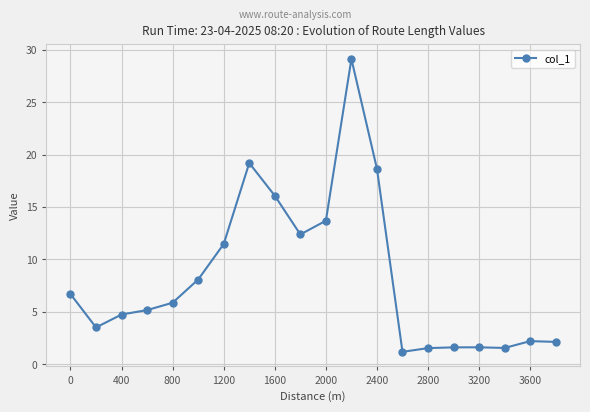

What is the value of the 15th point from the left?

1.5